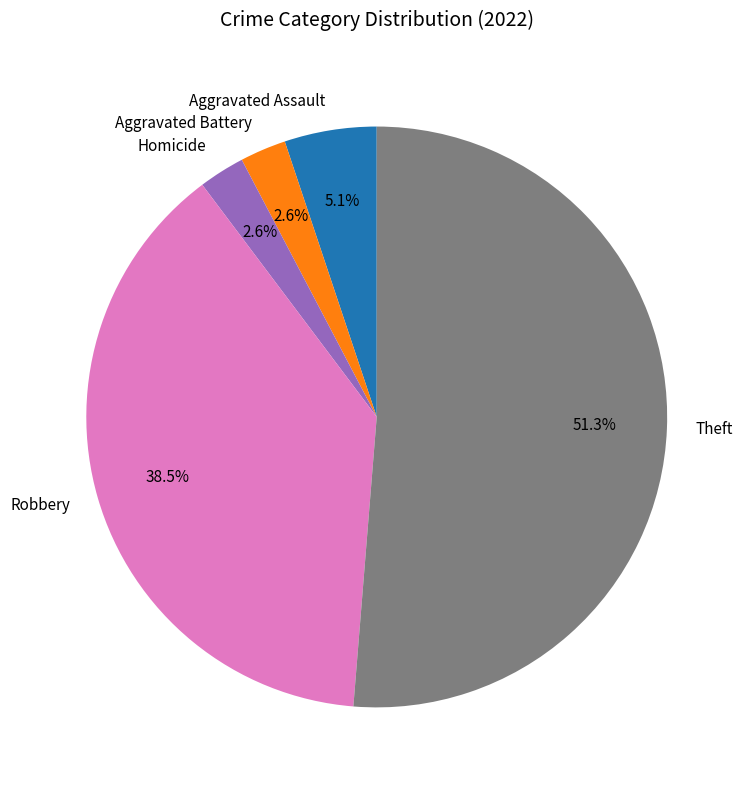

What is the largest slice in the pie chart?

Theft